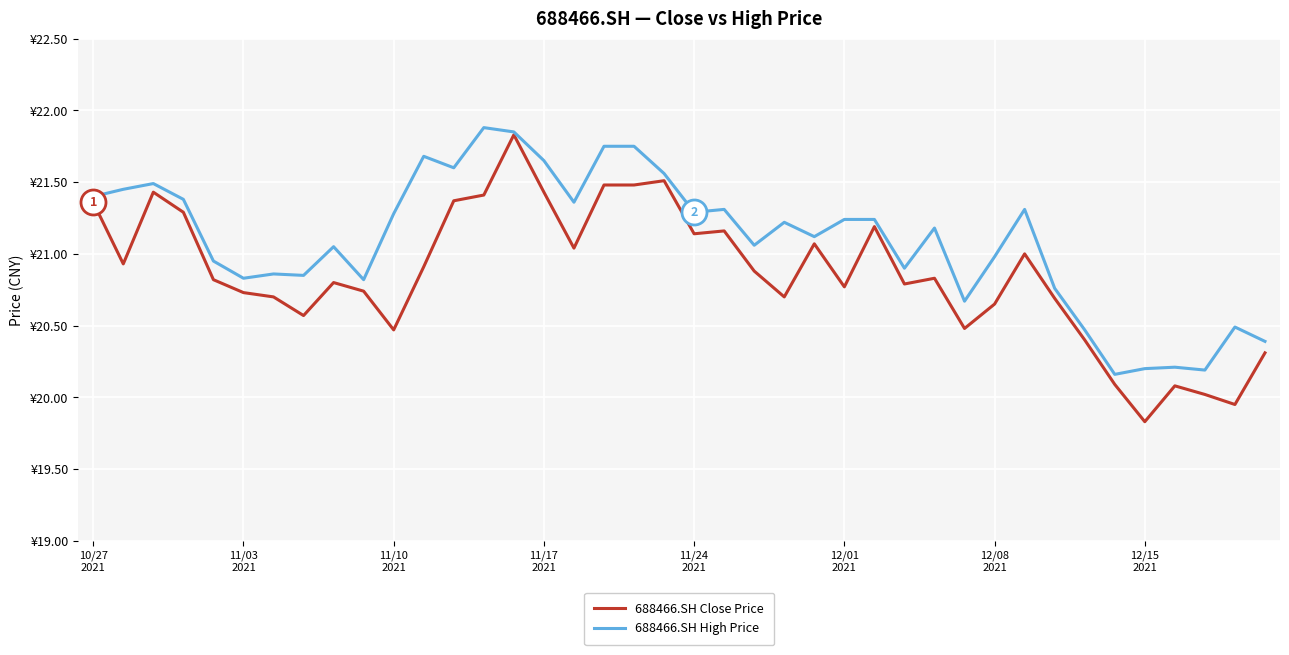

Is this an area chart (filled region under the line)?

No